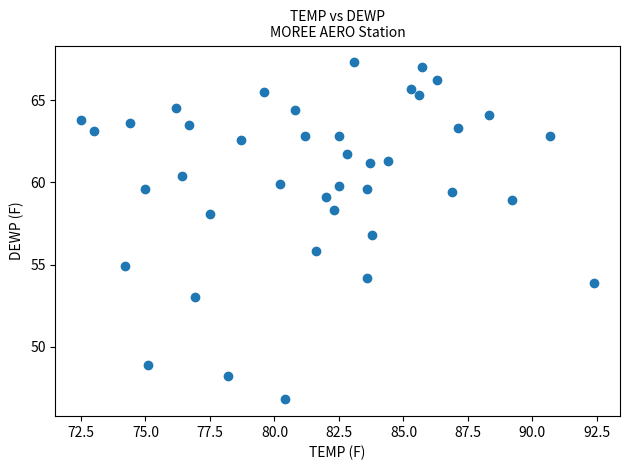

What is the range of Y values (max minus min)?

20.5